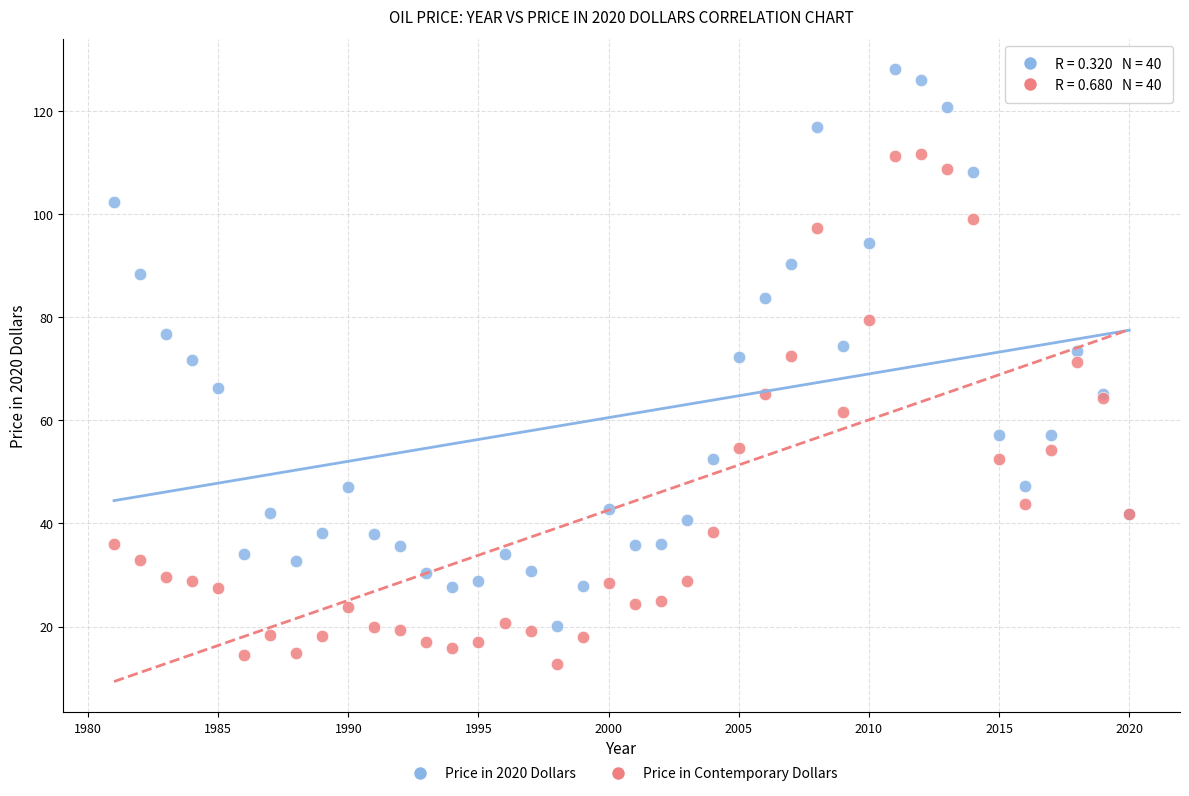

Which series contains the lowest Y value?

Price in Contemporary Dollars